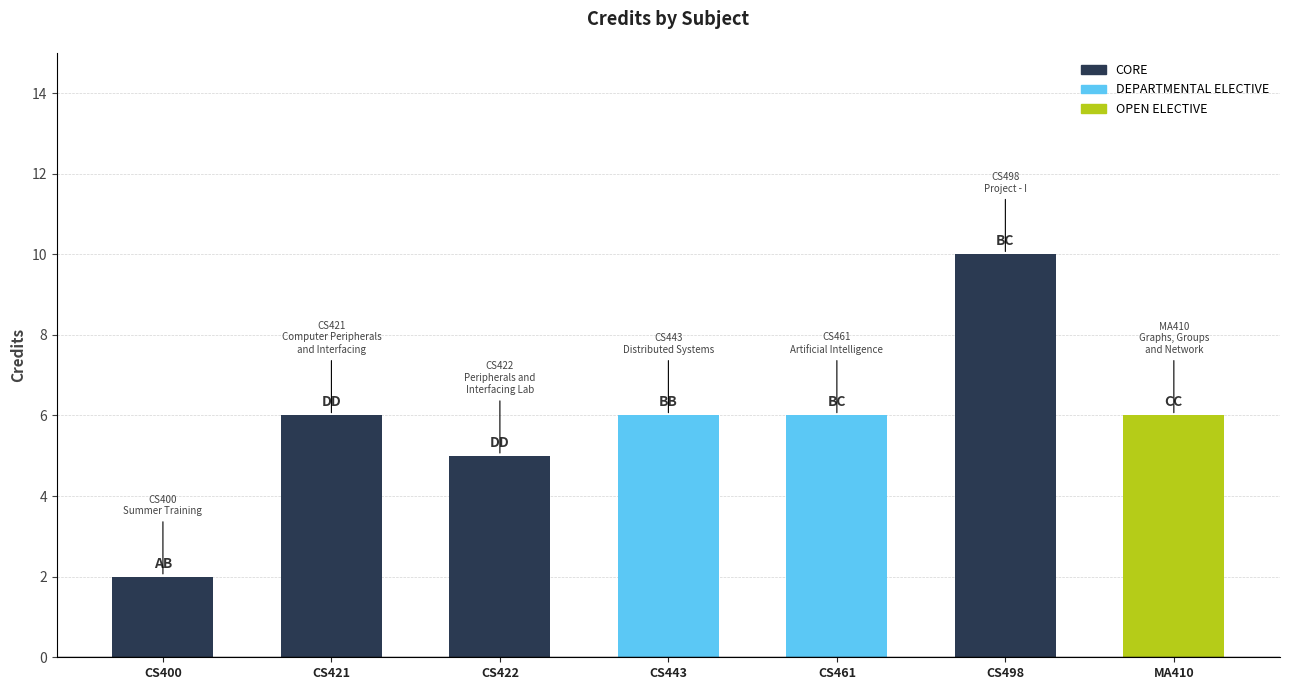

The chart shows a value of 5 at CS422
Peripherals and
Interfacing Lab. True or false?

True